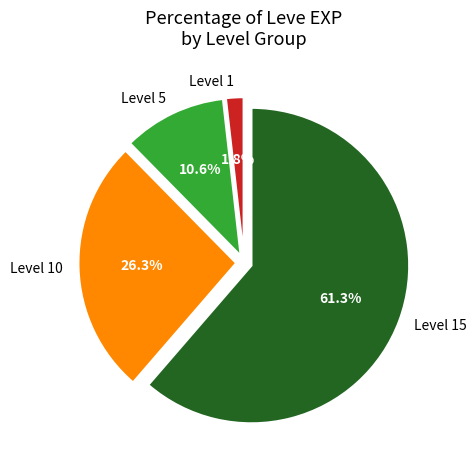

What is the smallest slice in the pie chart?

Level 1